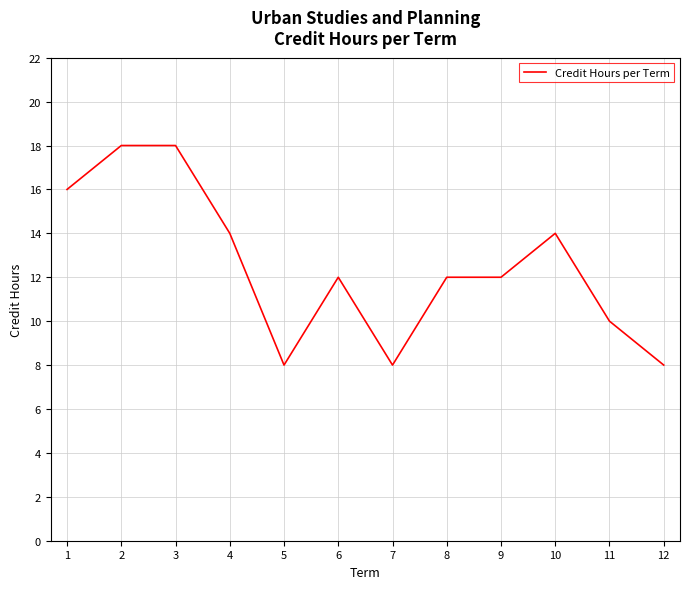

The chart shows a value of 12 at 9. True or false?

True